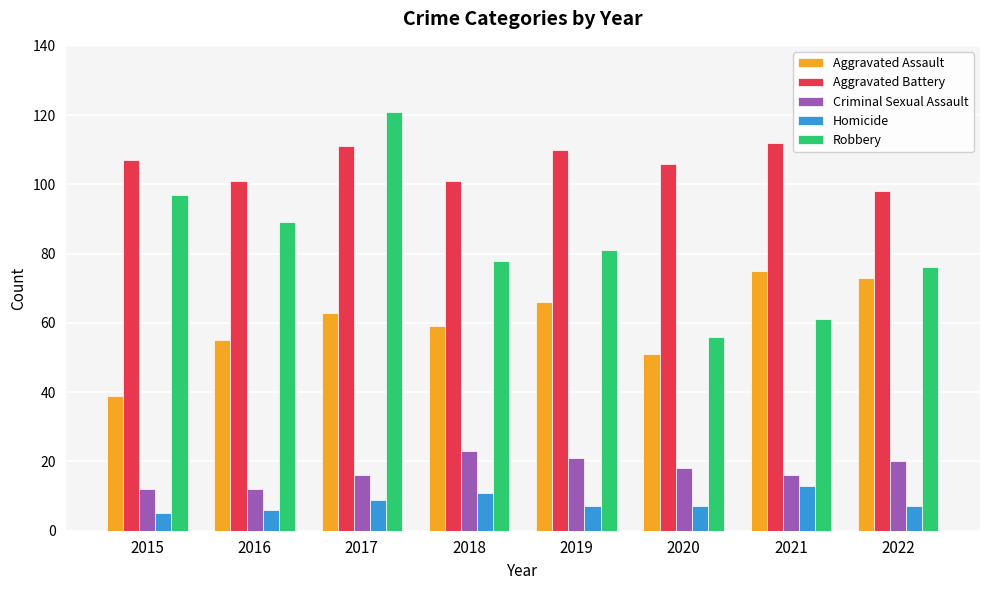

What is the total value across all series at 2017?

320